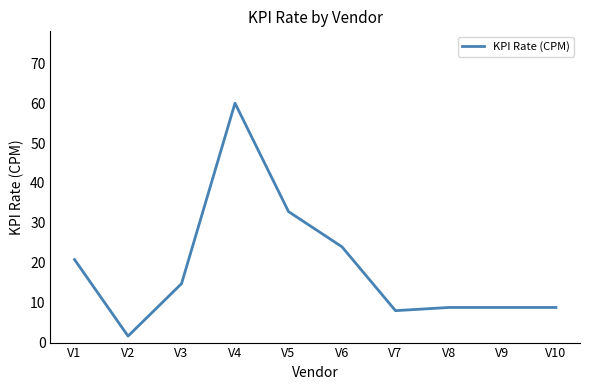

Which label corresponds to the largest value in the chart?

V4